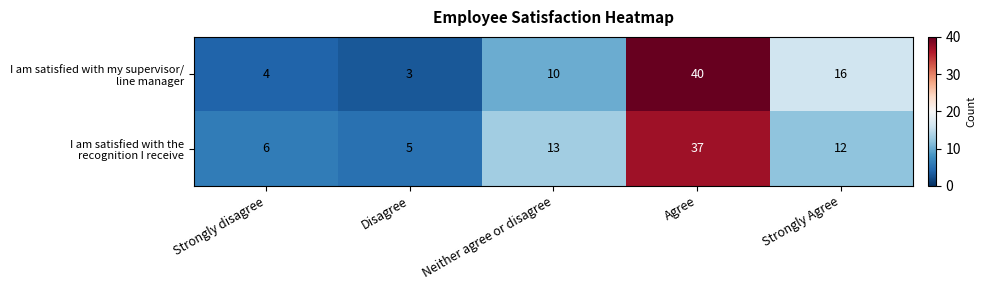

At how many categories does at least one series exceed 12?

3